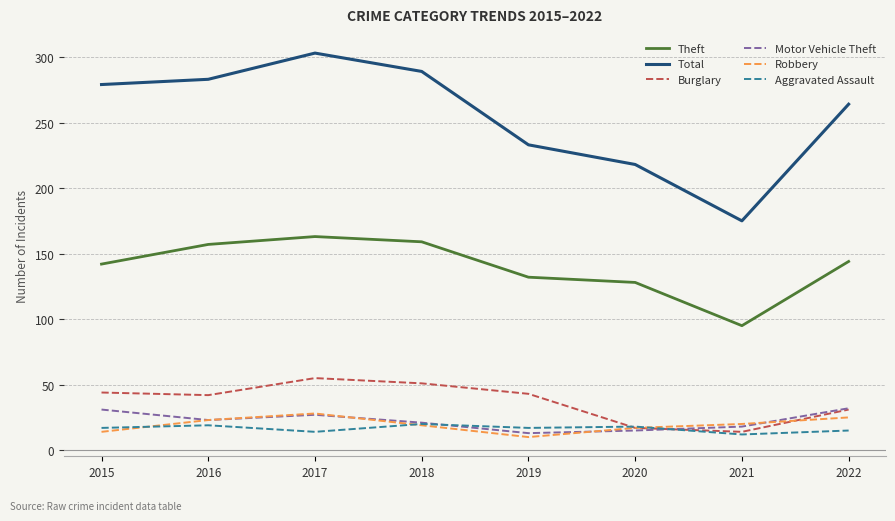

The value of Theft at 2016 is 157. True or false?

True